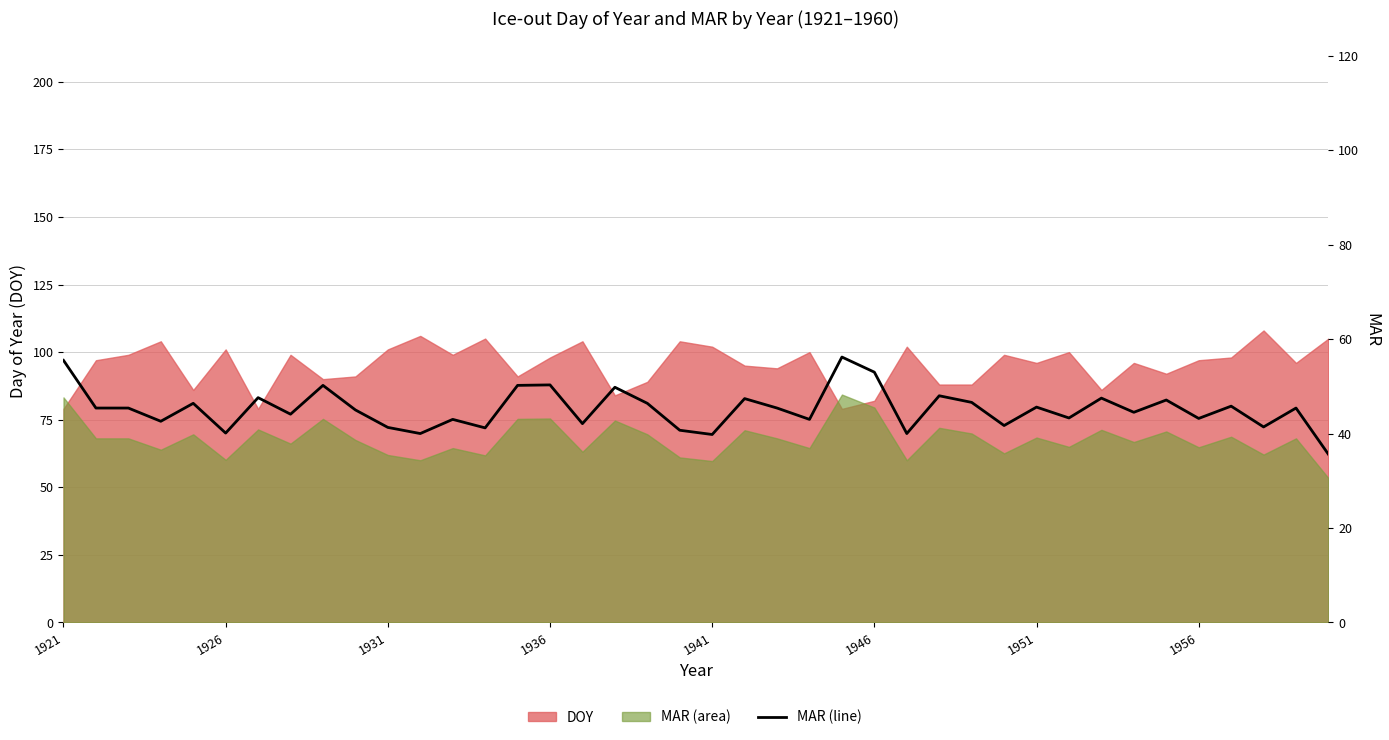

Reading right to left, extract all data points from this chart.

35.6	45.4	41.4	45.8	43.2	47.1	44.5	47.5	43.3	45.6	41.7	46.6	48.0	40.0	53.0	56.2	43.0	45.4	47.4	39.8	40.7	46.4	49.8	42.1	50.3	50.2	41.2	43.0	40.0	41.3	45.0	50.2	44.1	47.6	40.1	46.4	42.6	45.4	45.4	55.5